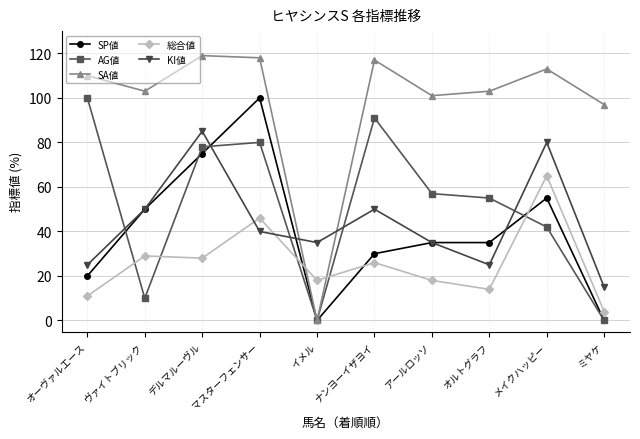

What is the difference between the maximum and minimum values in the 総合値 series?

61